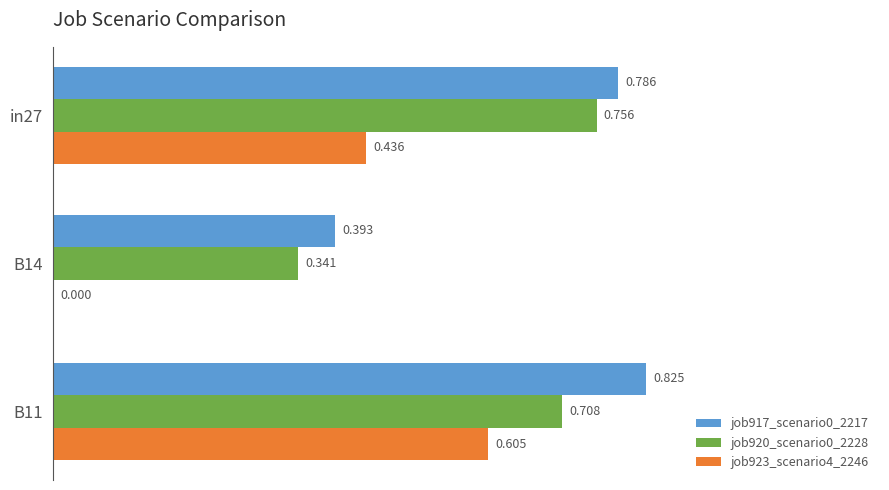

At which category is the sum across all series the highest?

B11